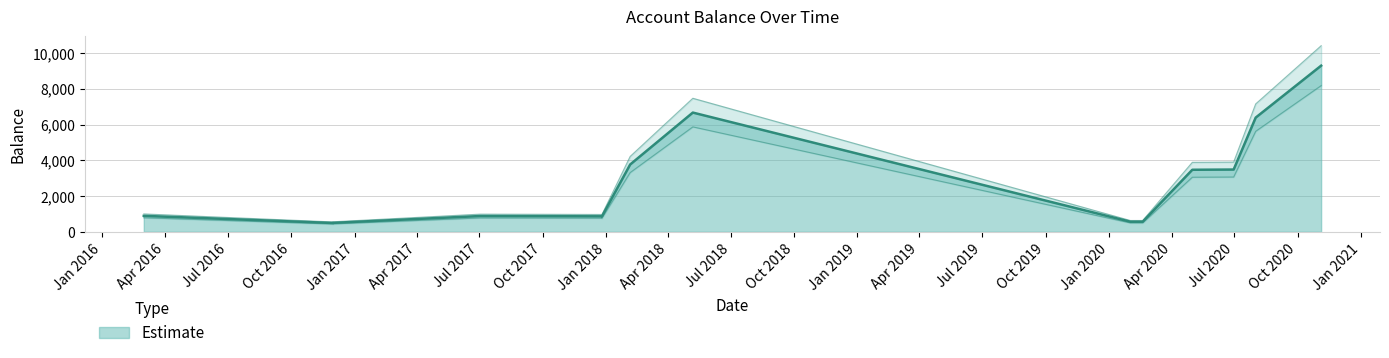

True or false: the data has more than 2 interior local peaks.

False